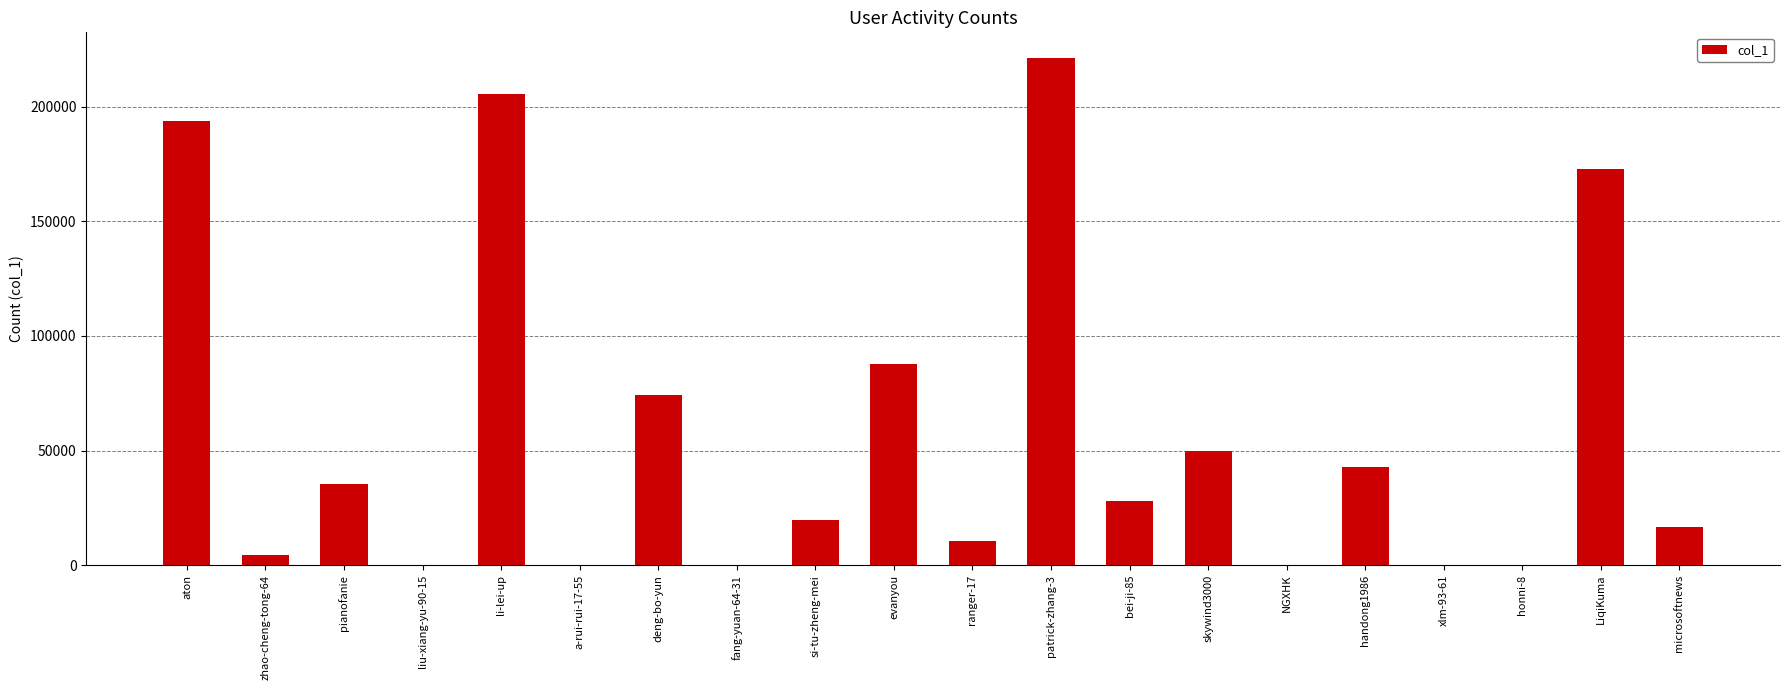

Does the chart contain stacked bars?

No